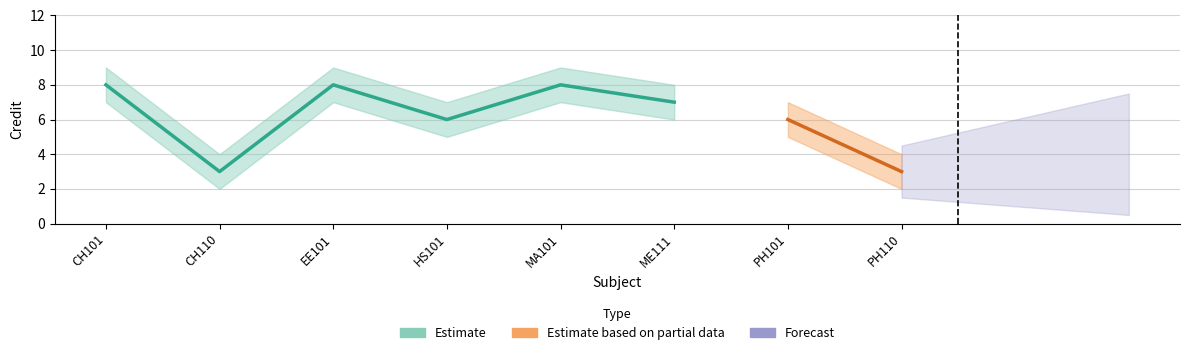

What is the difference between the second highest and minimum values in the Credit_lower series?

5